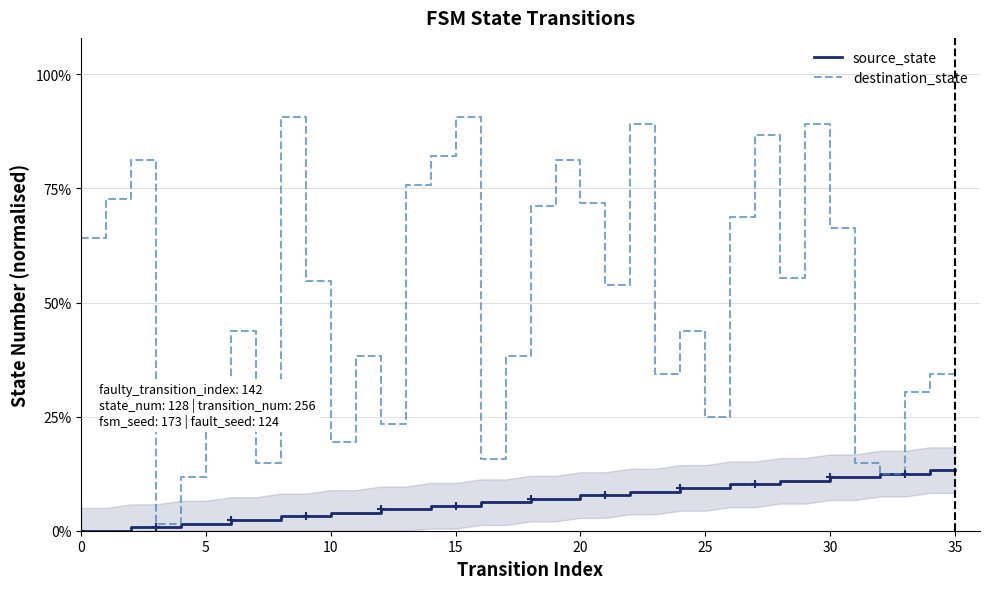

Between 5 and 11, which series saw the biggest shift?

destination_state